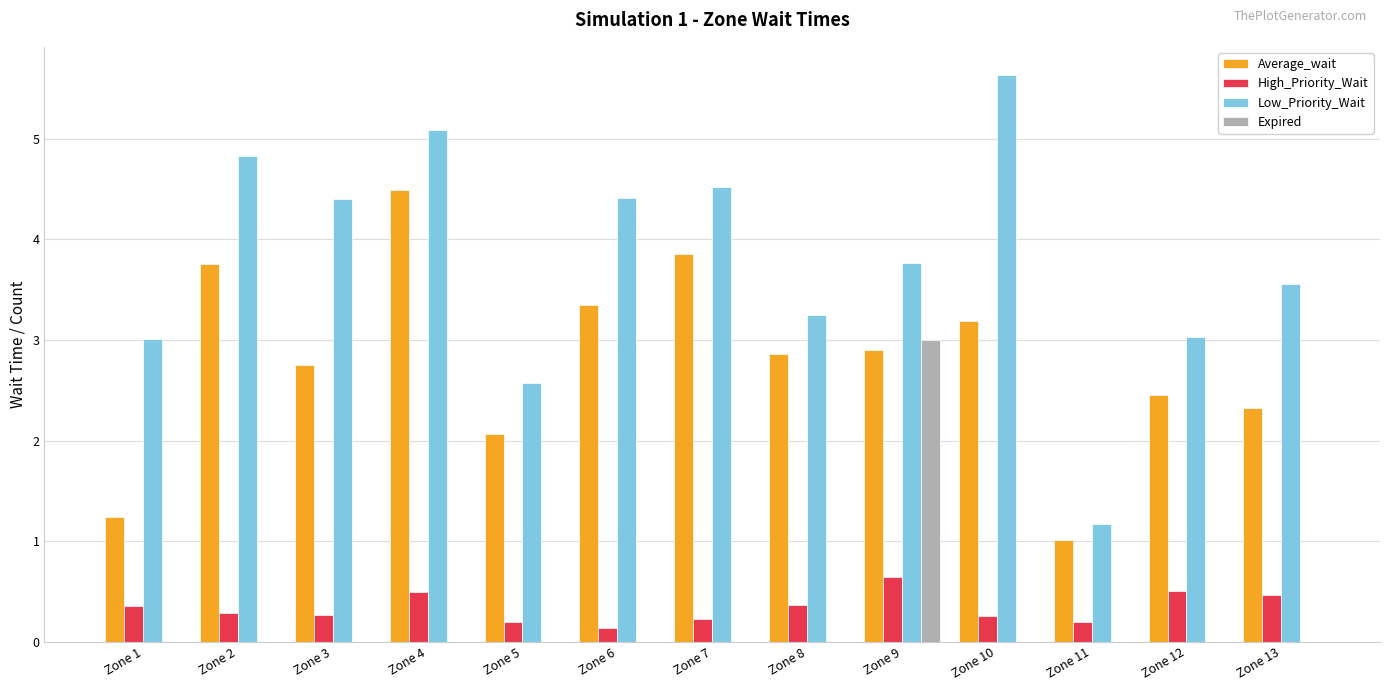

The Average_wait series shows 3.8 at Zone 2. True or false?

True